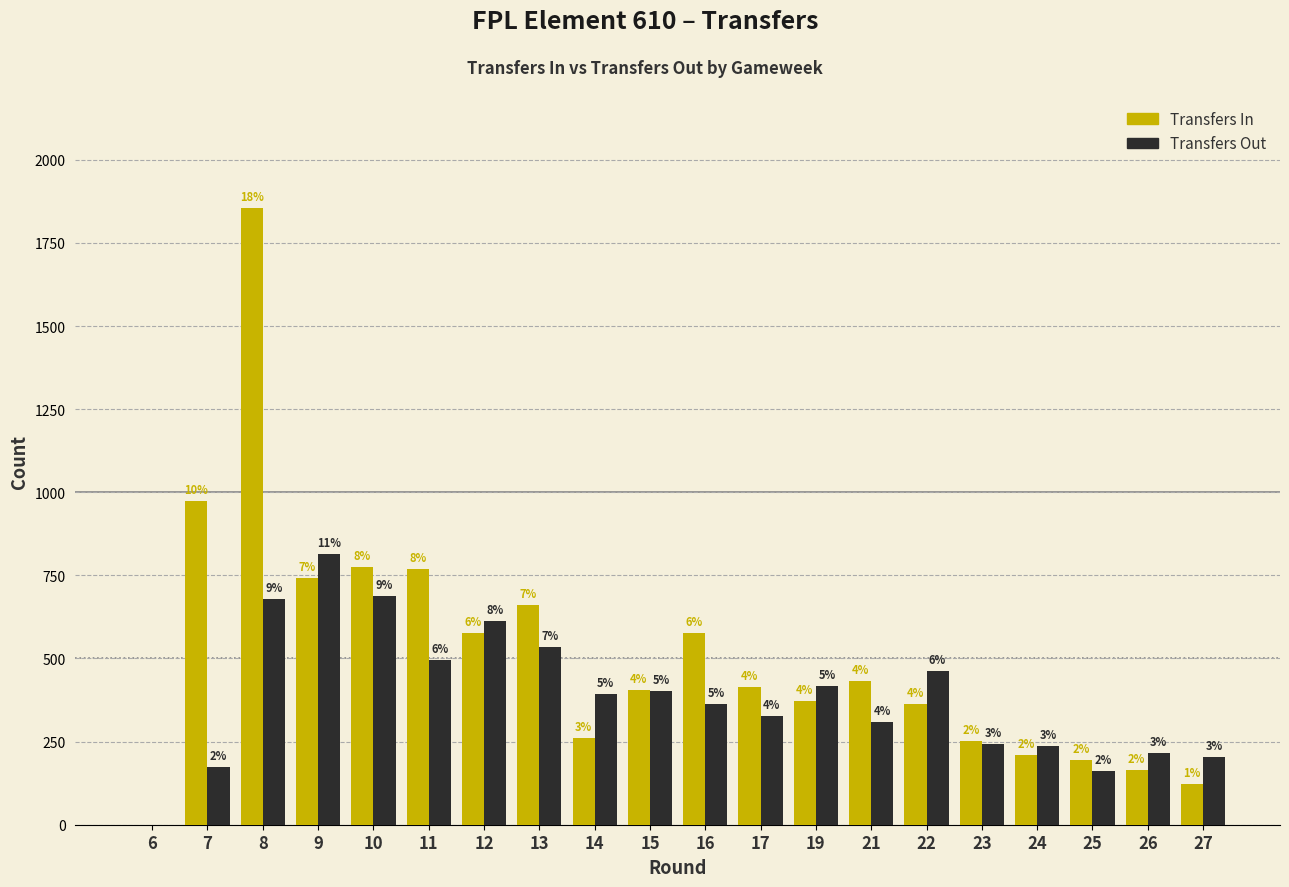

What is the greatest value displayed?

1855